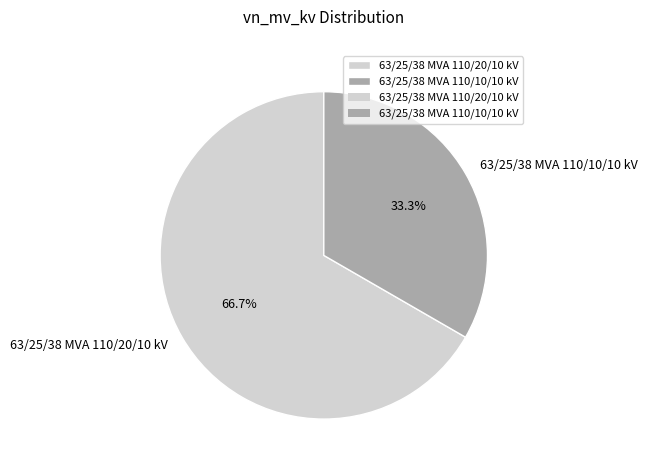

Rank the categories by value from highest to lowest.

63/25/38 MVA 110/20/10 kV, 63/25/38 MVA 110/10/10 kV